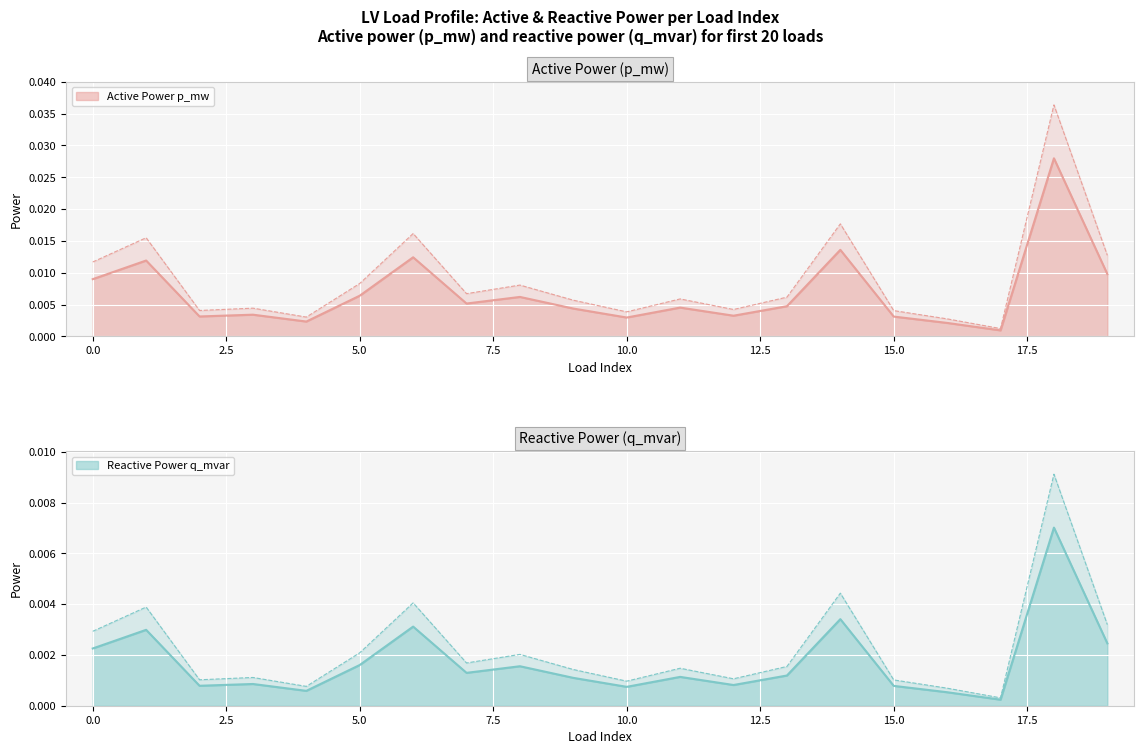

The q_mvar series shows 0.0 at 5. True or false?

True